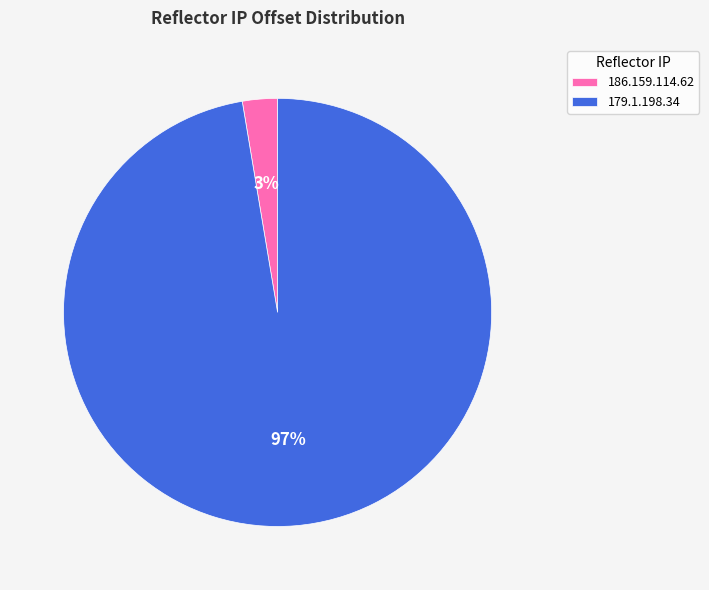

How many slices are in this pie chart?

2